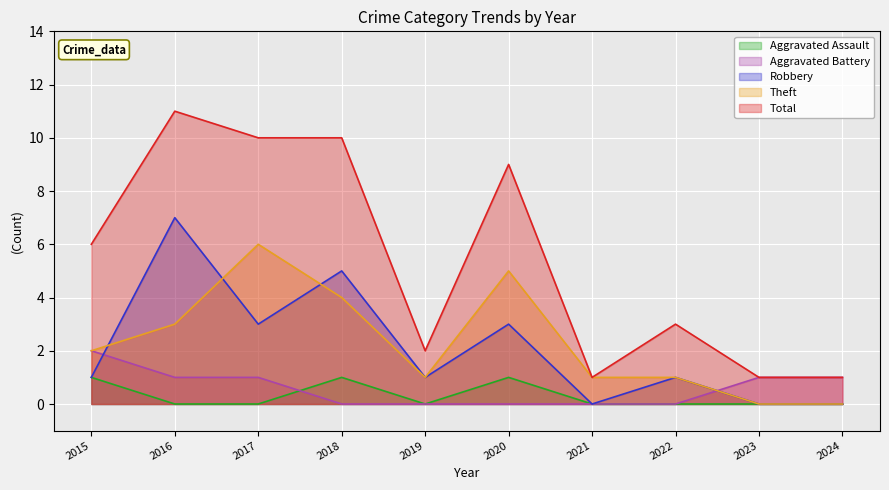

The value of Aggravated Battery at 2020 is 0. True or false?

True